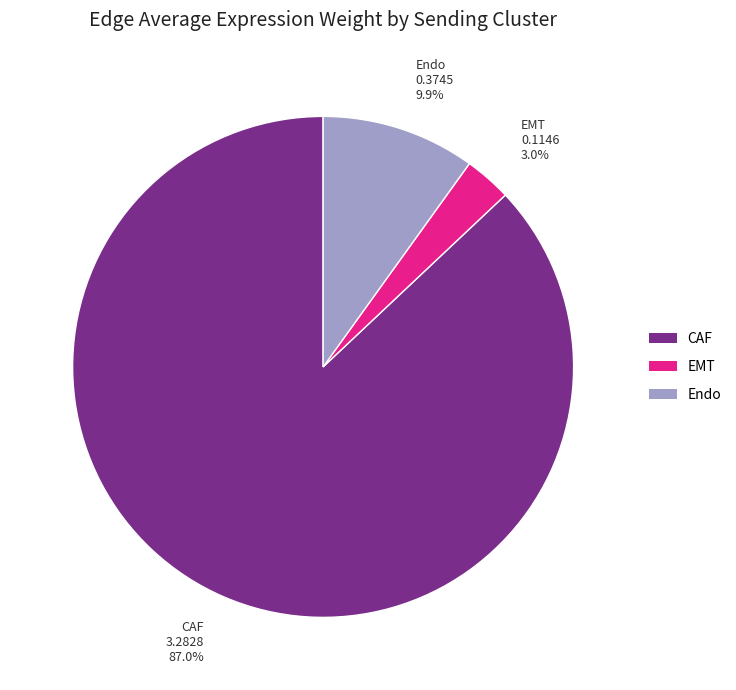

Which category has the smallest portion of the pie?

EMT